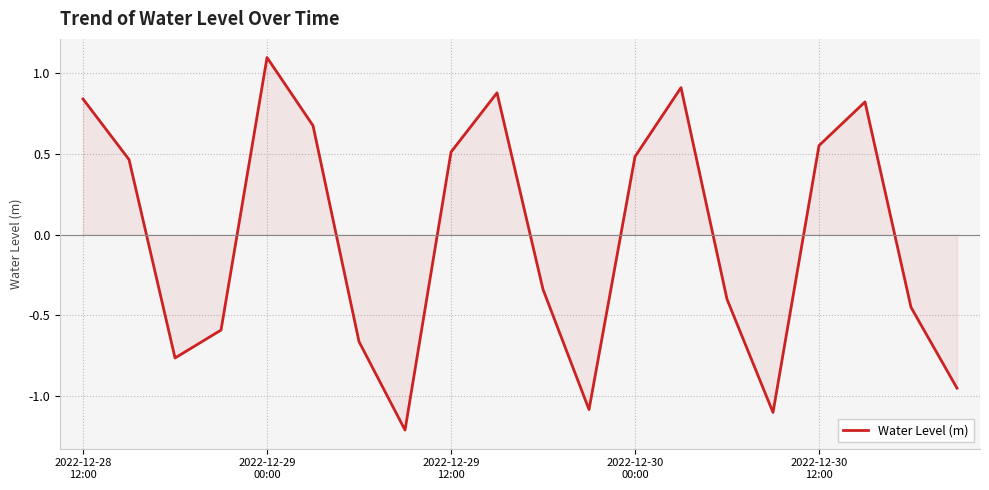

What is the difference between the maximum and minimum values?

2.3